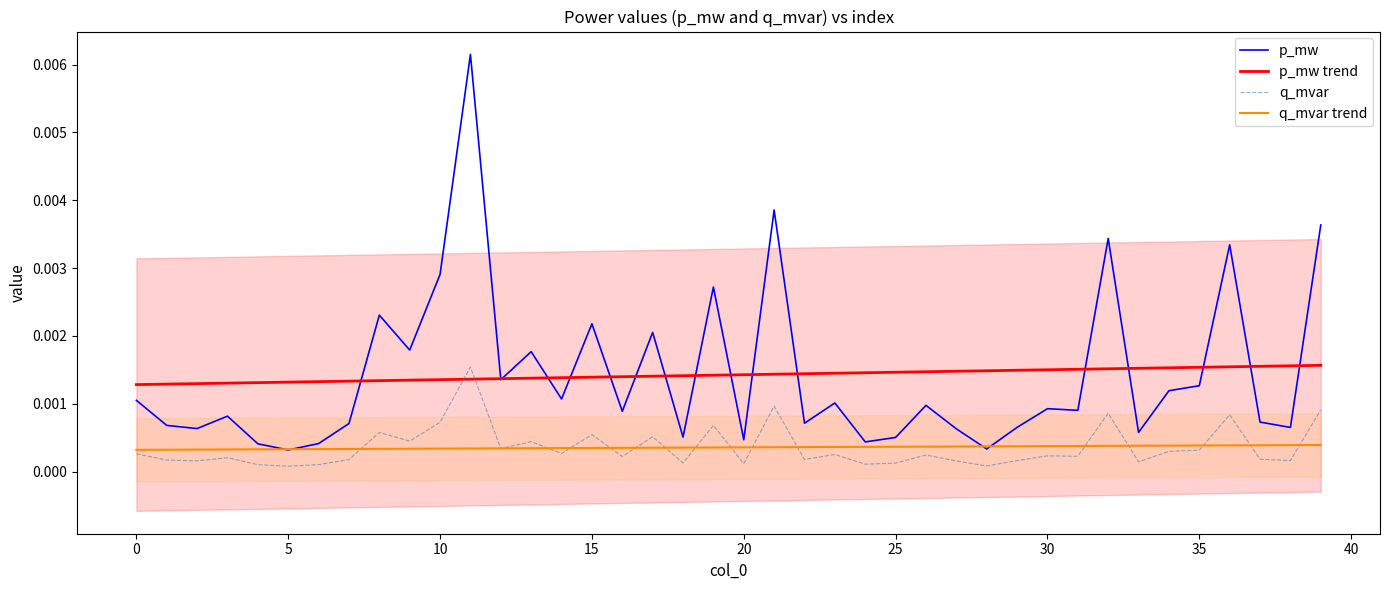

List the series in order of their peak value, highest first.

p_mw, p_mw trend, q_mvar, q_mvar trend